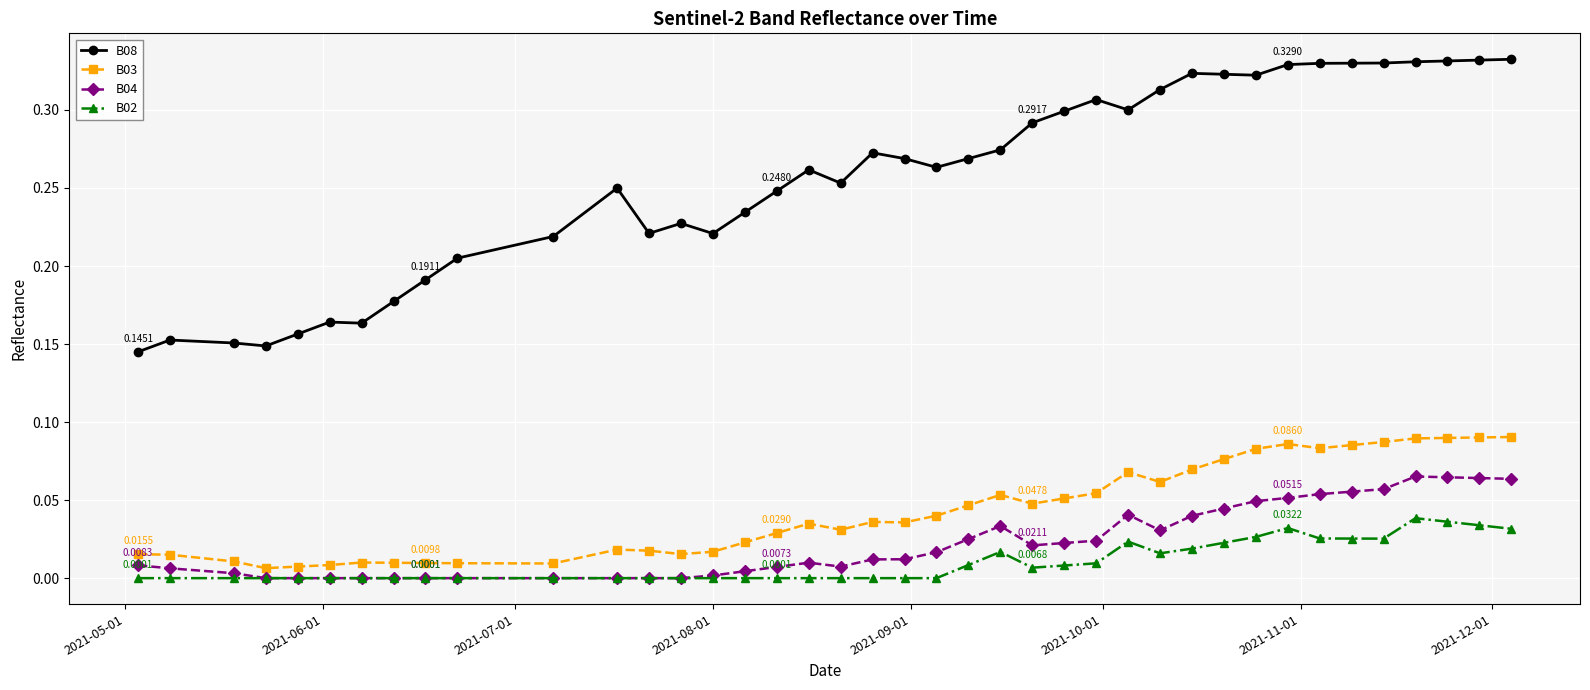

List the series in order of their peak value, lowest first.

B02, B04, B03, B08